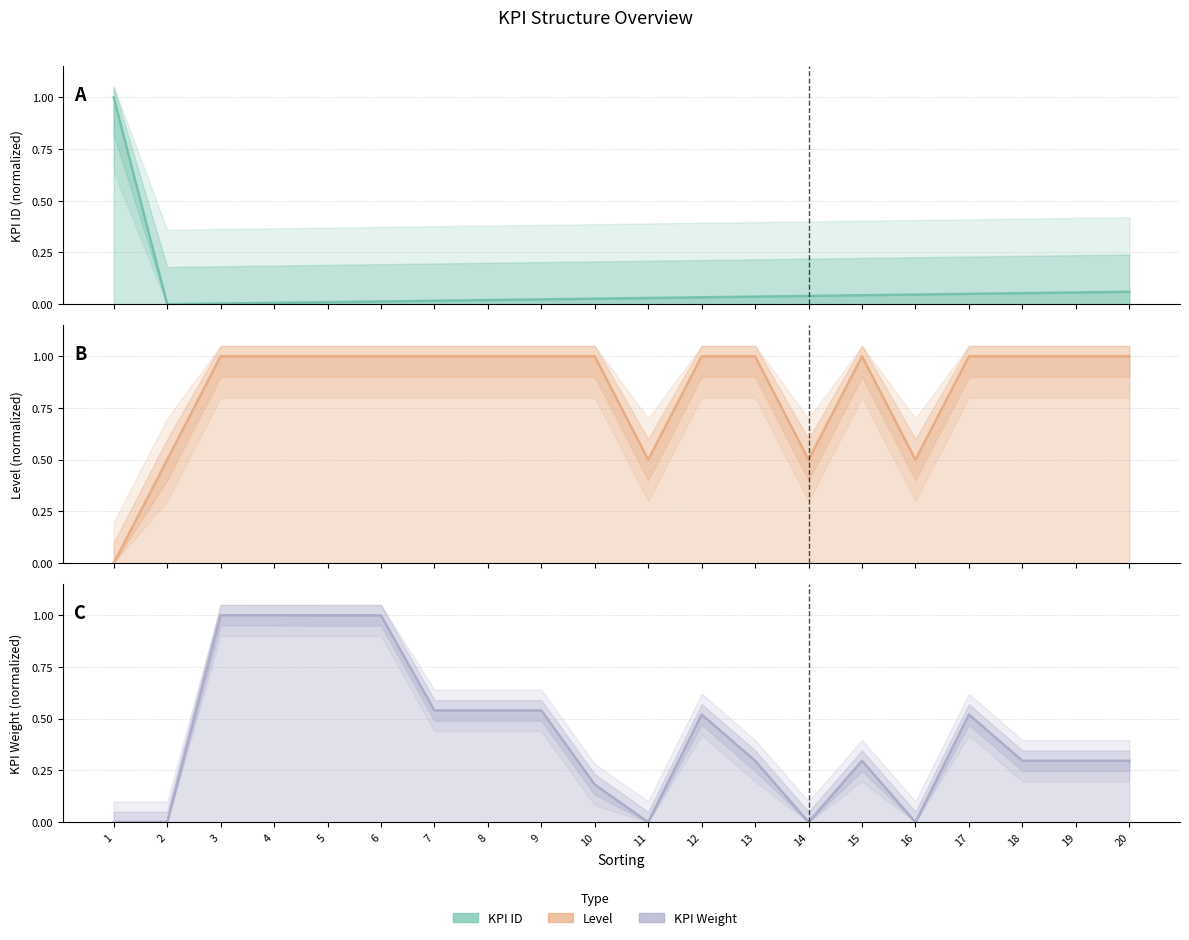

True or false: KPI Weight and level intersect in this chart.

False